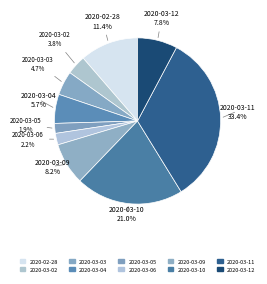

Approximately how many times larger is the value at 2020-03-12 compared to 2020-03-10?

0.4